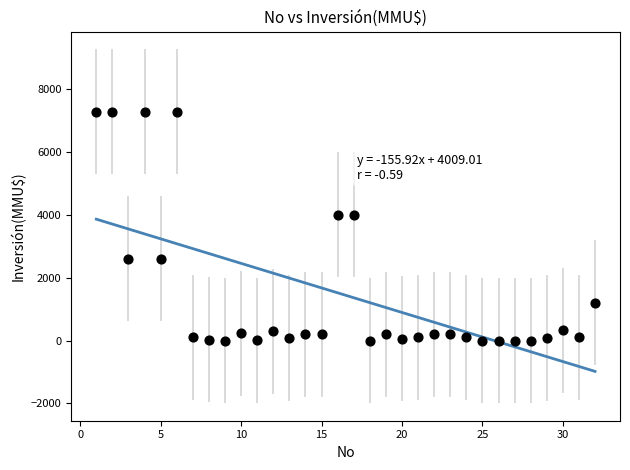

What is the range of X values (max minus min)?

31